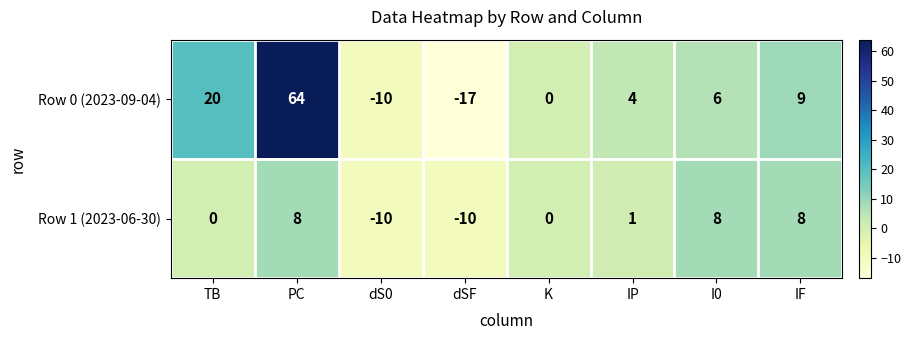

Which series has the widest spread of values?

Row 0 (2023-09-04)